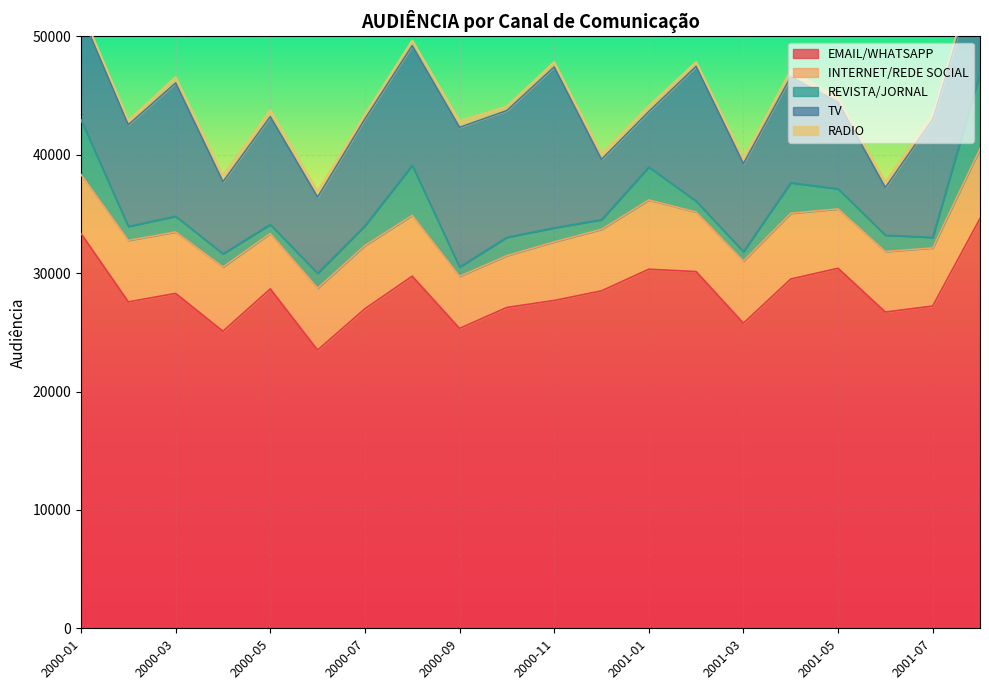

Is the value of EMAIL/WHATSAPP at 2001-08 greater than the value of INTERNET/REDE SOCIAL at 2000-04?

Yes